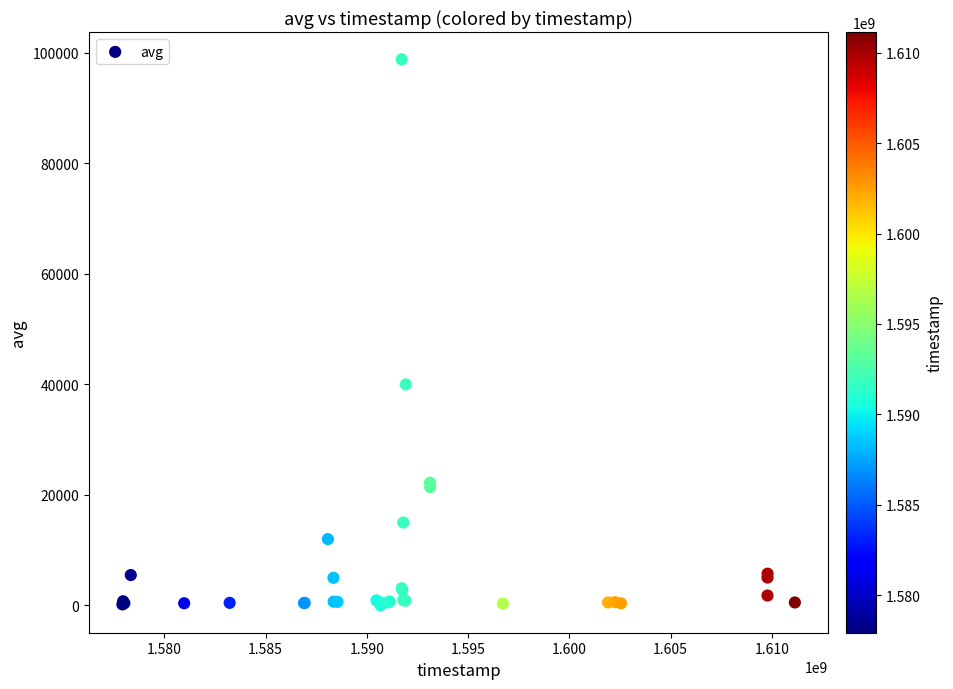

What Y value in the scatter plot is closest to 49425?

39998